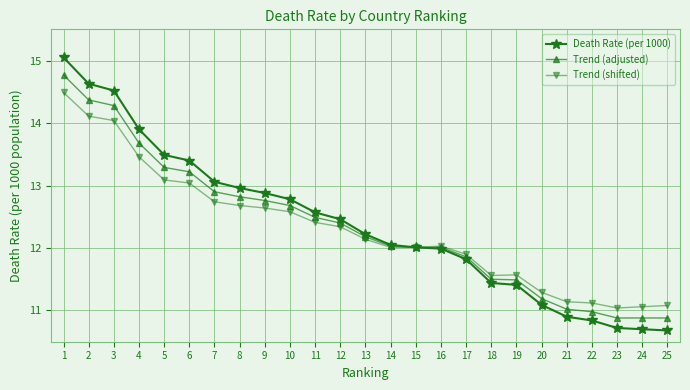

What is the smallest value displayed?

10.7